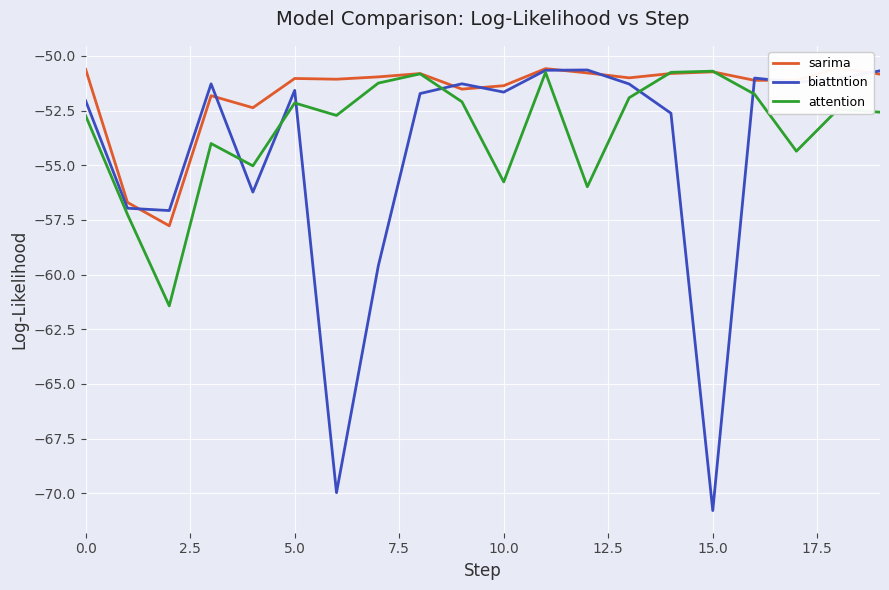

Reading left to right, extract all data points from this chart.

sarima: -50.6	-56.7	-57.8	-51.8	-52.4	-51.0	-51.1	-51.0	-50.8	-51.5	-51.4	-50.6	-50.8	-51.0	-50.8	-50.7	-51.1	-51.1	-50.6	-50.8
biattntion: -52.1	-57.0	-57.1	-51.3	-56.2	-51.6	-70.0	-59.6	-51.7	-51.3	-51.7	-50.7	-50.6	-51.3	-52.6	-70.8	-51.0	-51.2	-51.0	-50.7
attention: -52.7	-57.2	-61.4	-54.0	-55.0	-52.2	-52.7	-51.2	-50.8	-52.1	-55.8	-50.8	-56.0	-51.9	-50.8	-50.7	-51.8	-54.4	-52.4	-52.6